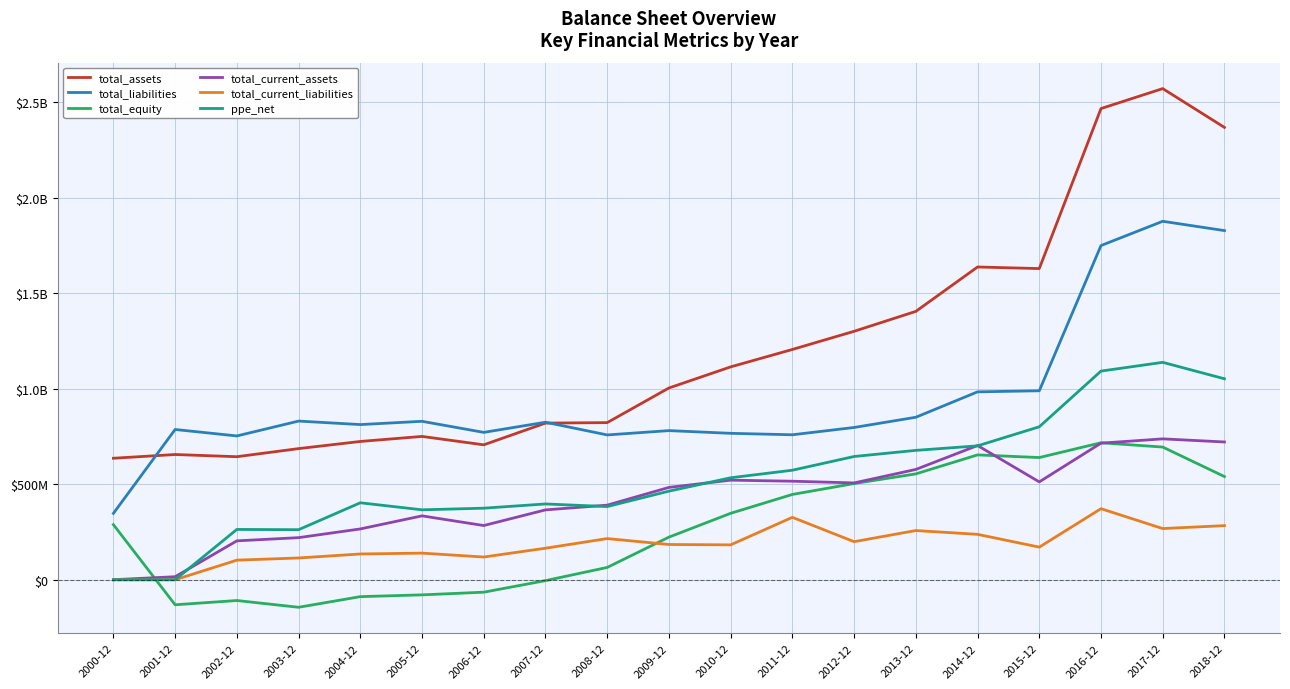

What is the difference between the ppe_net values at 2000-12 and 2008-12?

383100000